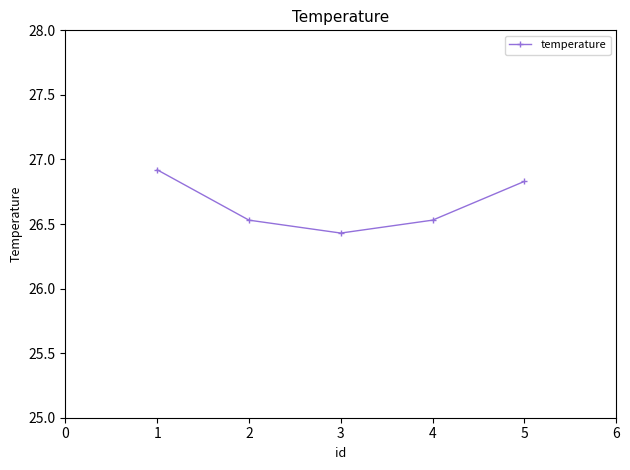

How many categories are shown in the chart?

5